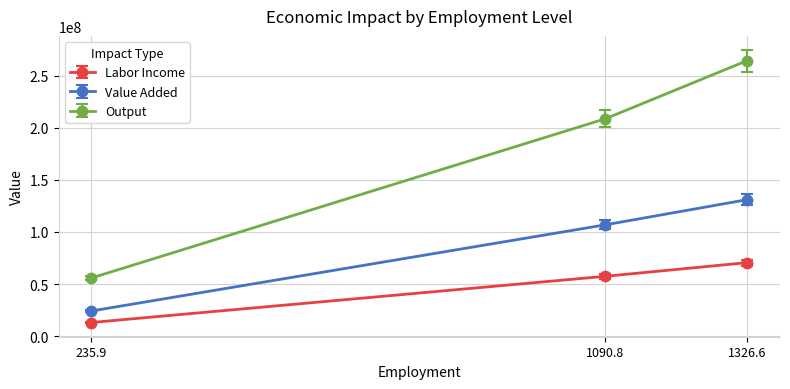

Reading left to right, transcribe all the data shown in this chart.

Labor Income: 13109024.2	57472041.1	70581065.4
Value Added: 24151680.6	106870300.9	131021981.5
Output: 55826812.6	208668596.5	264495409.1